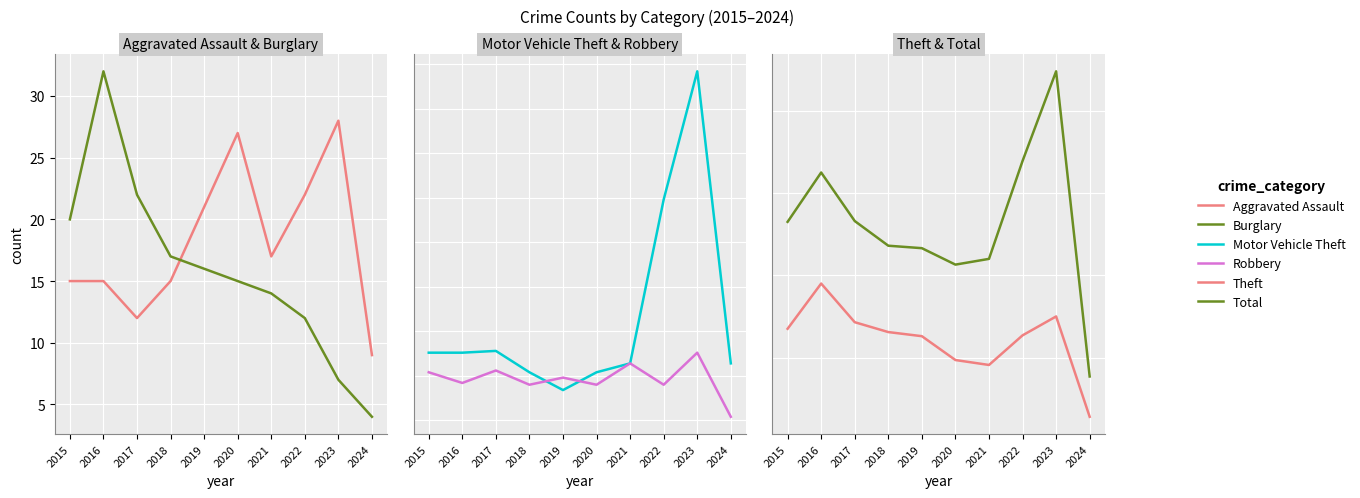

How many values in the Robbery series exceed 24?

4